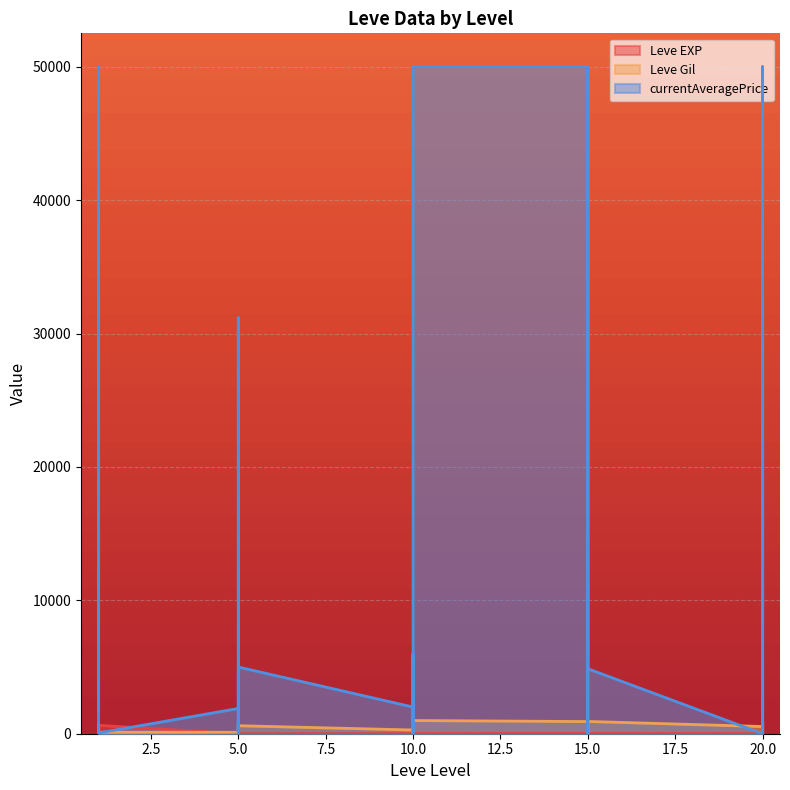

Reading left to right, list all the values displayed in this chart.

Leve EXP: 1	1	630	1	1	630	4	6	2	5	2	3	4	7	3	9	13	9	18	13	7	24	18	14	9	16	28	17	12	8
Leve Gil: 330	690	112	160	690	113	110	840	790	220	490	600	280	880	780	430	90	990	910	40	170	790	910	920	540	800	10	120	960	570